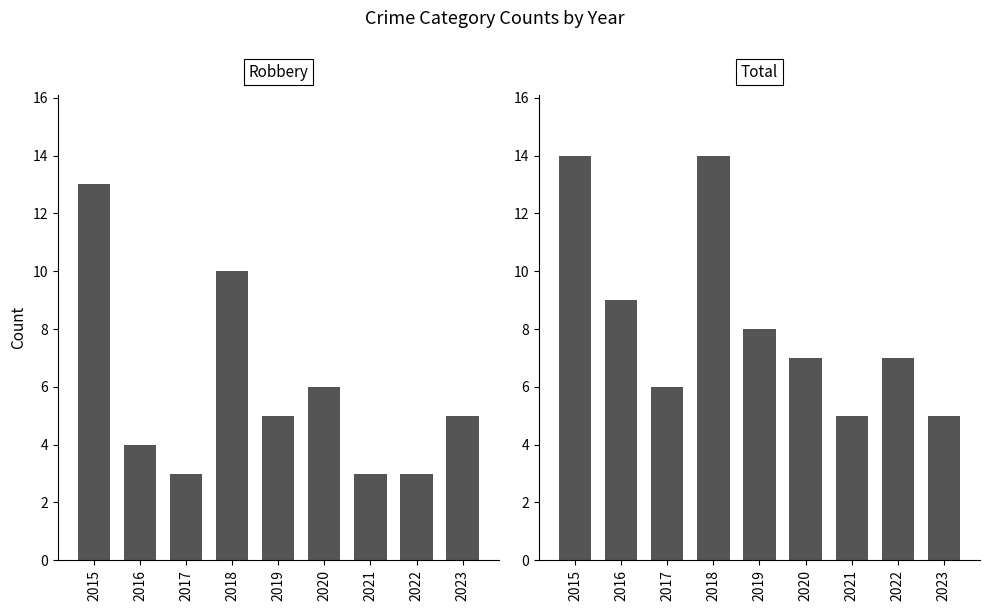

Where is Robbery nearest to the value 8?

2018